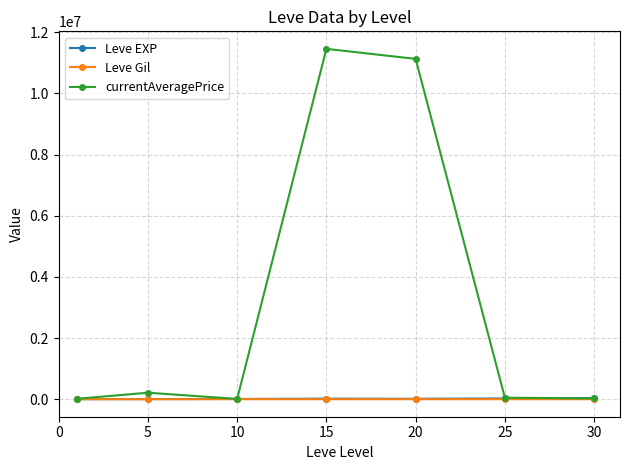

True or false: currentAveragePrice has more than 2 points higher than both neighbors.

False